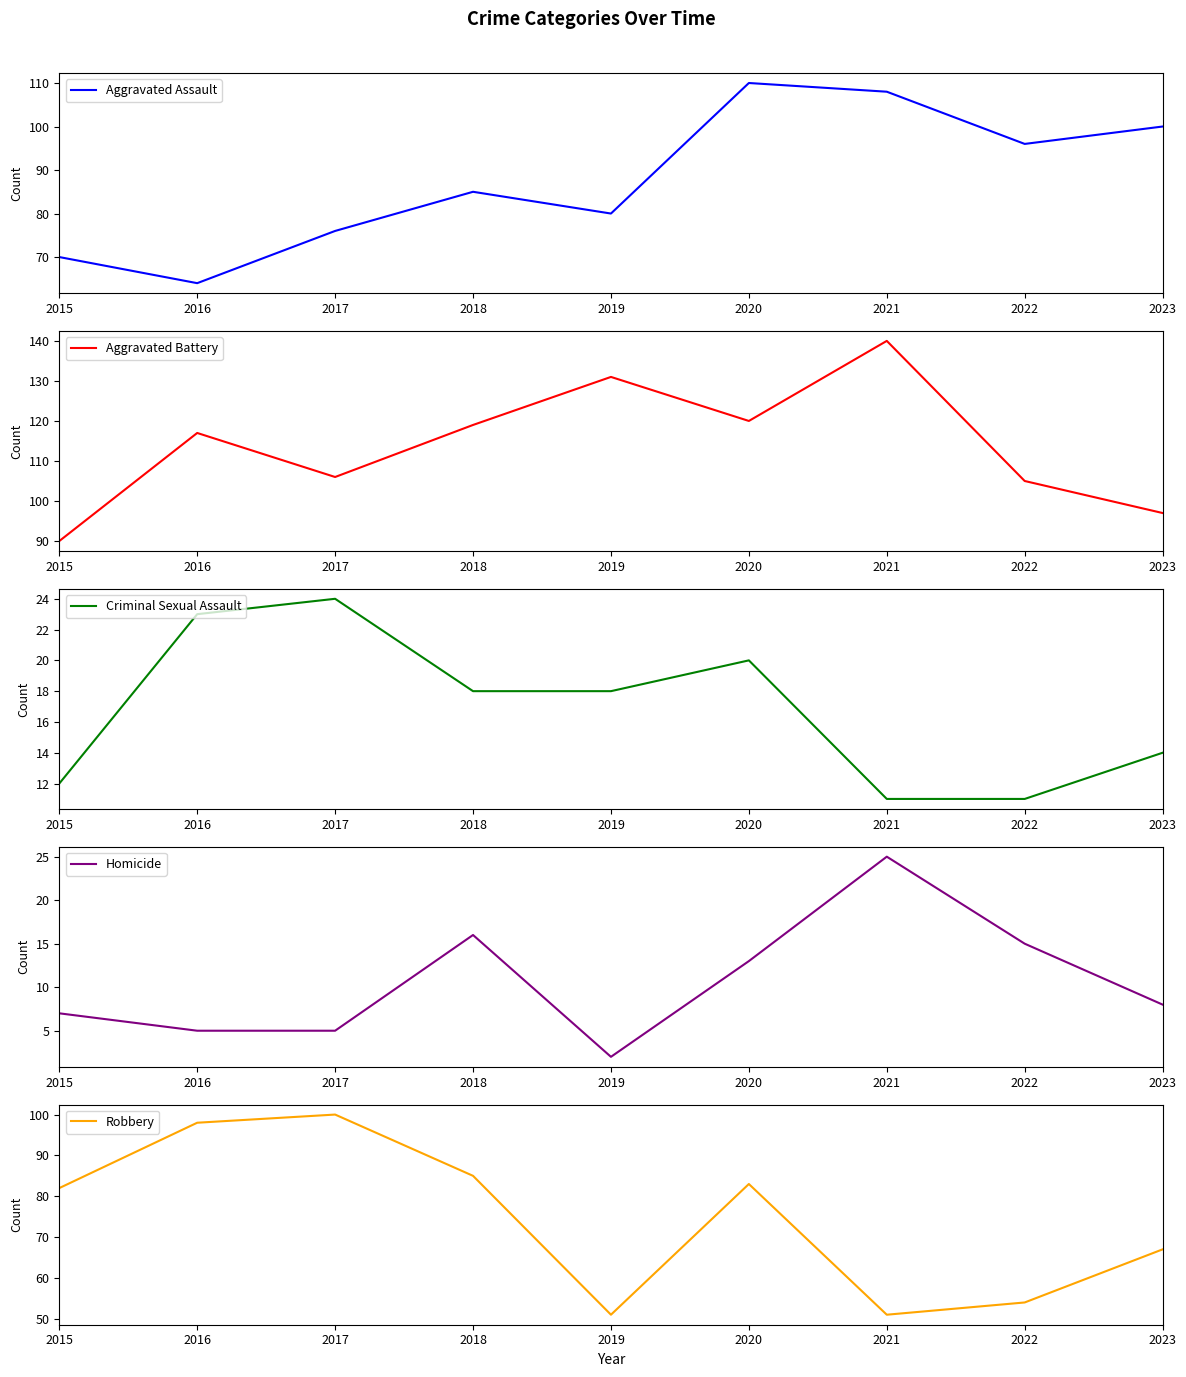

Rank the series by their maximum value, from lowest to highest.

Criminal Sexual Assault, Homicide, Robbery, Aggravated Assault, Aggravated Battery